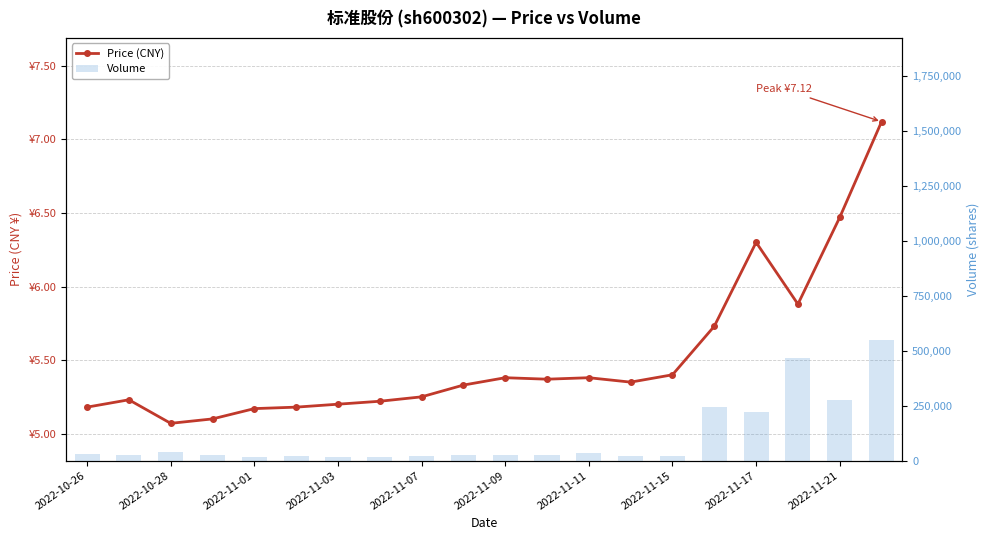

What is the greatest value displayed?

549350.0